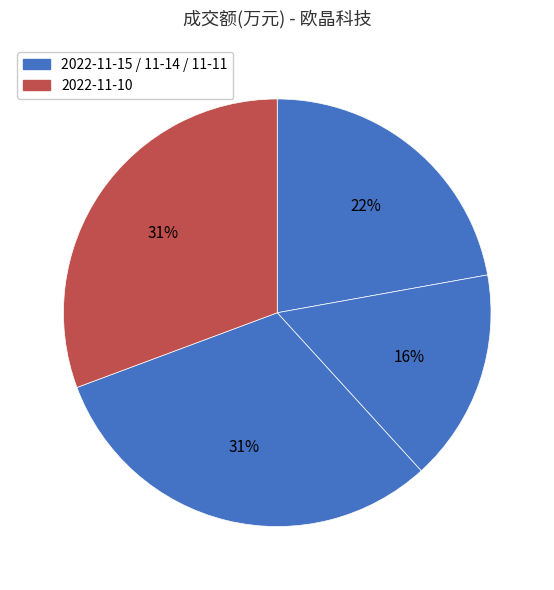

How many slices are in this pie chart?

4